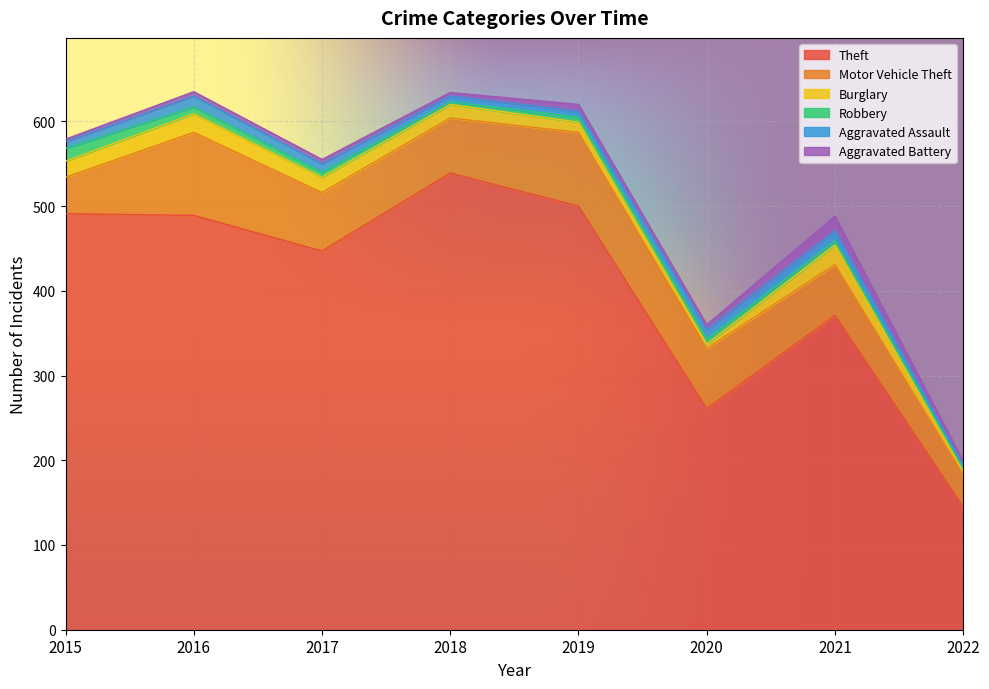

What is the difference between the highest and lowest values at 2022?

143